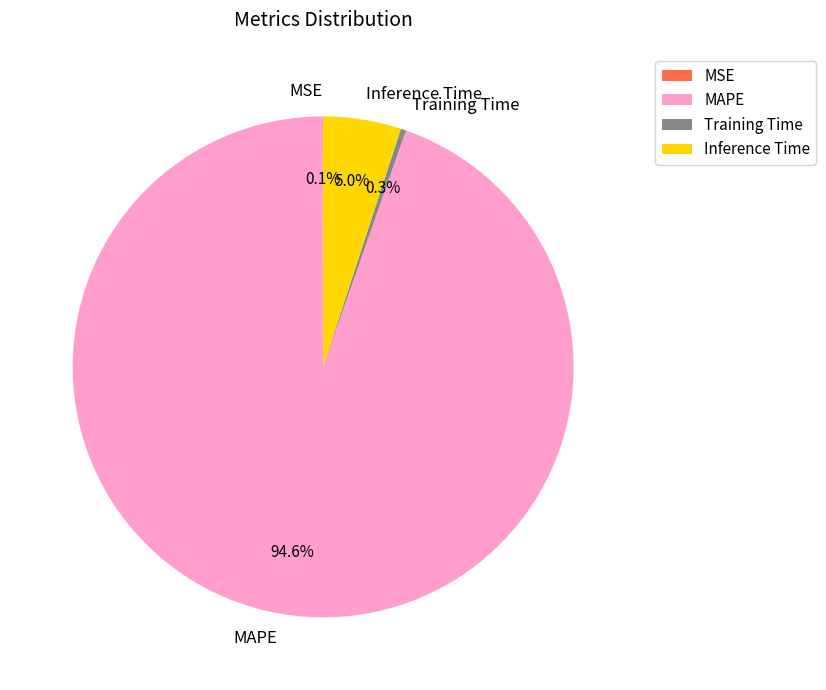

How much of the chart is everything except Inference Time?

95.0%